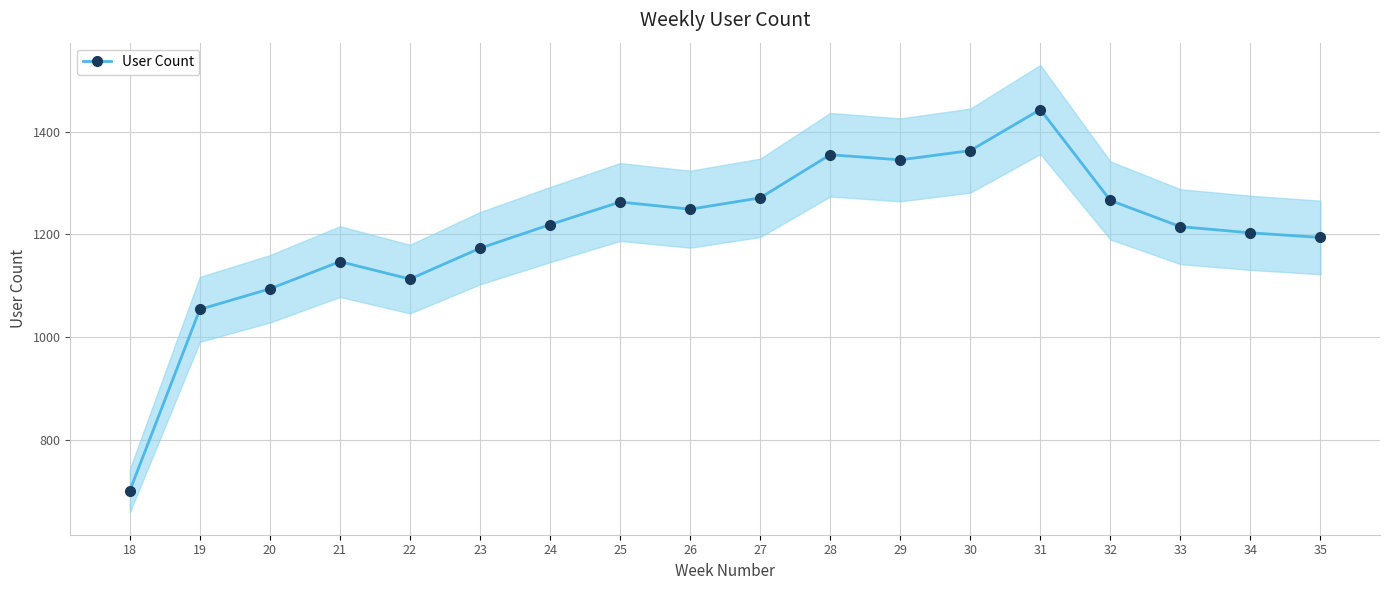

How many points are higher than both their immediate neighbors (excluding endpoints)?

4